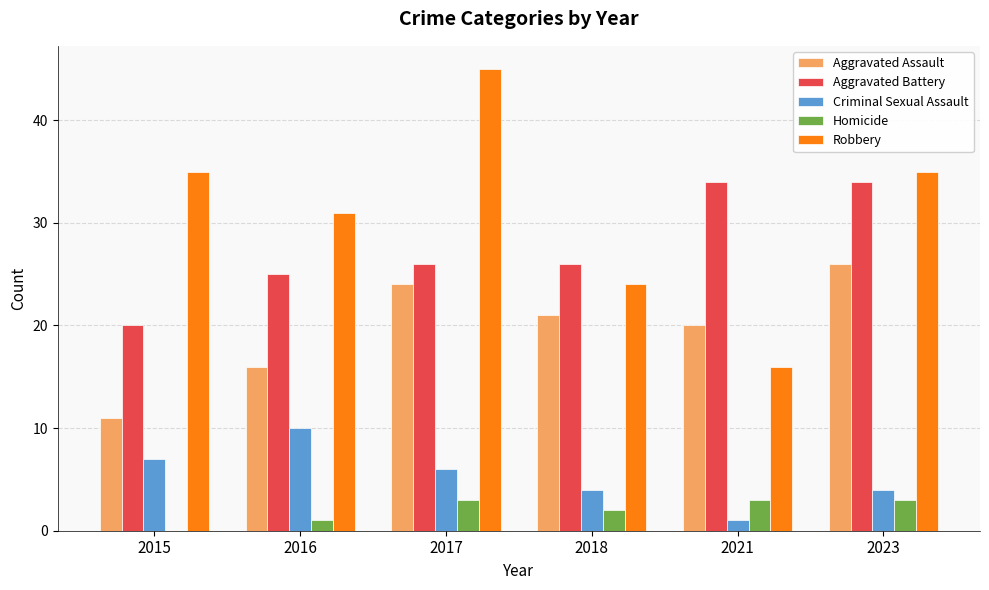

Is the value of Aggravated Assault at 2016 greater than the value of Homicide at 2017?

Yes